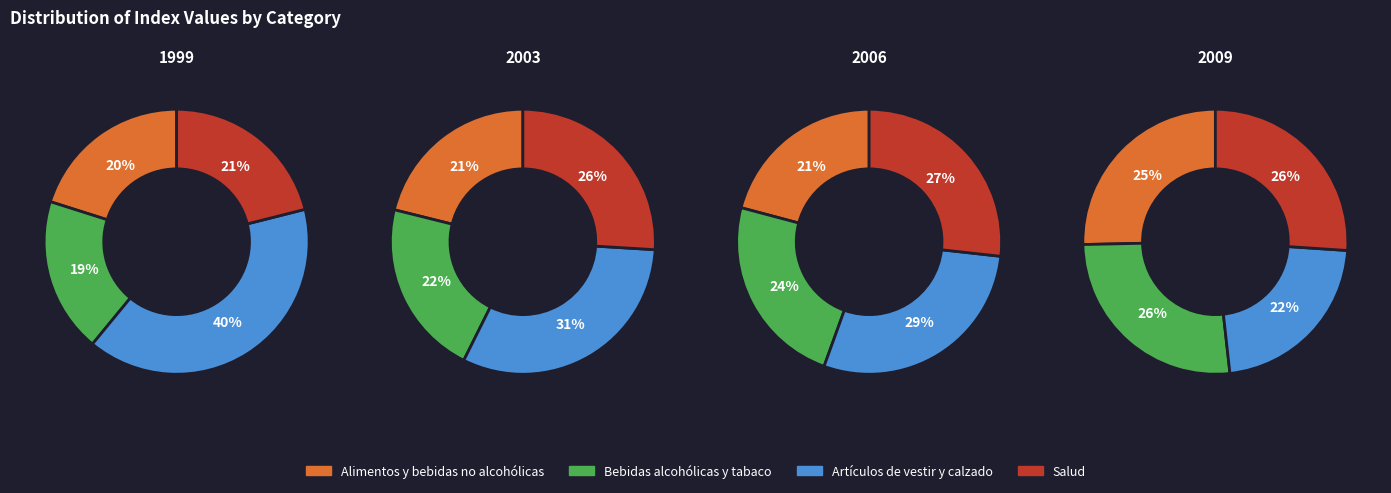

Is there any slice that represents more than half of the pie?

No